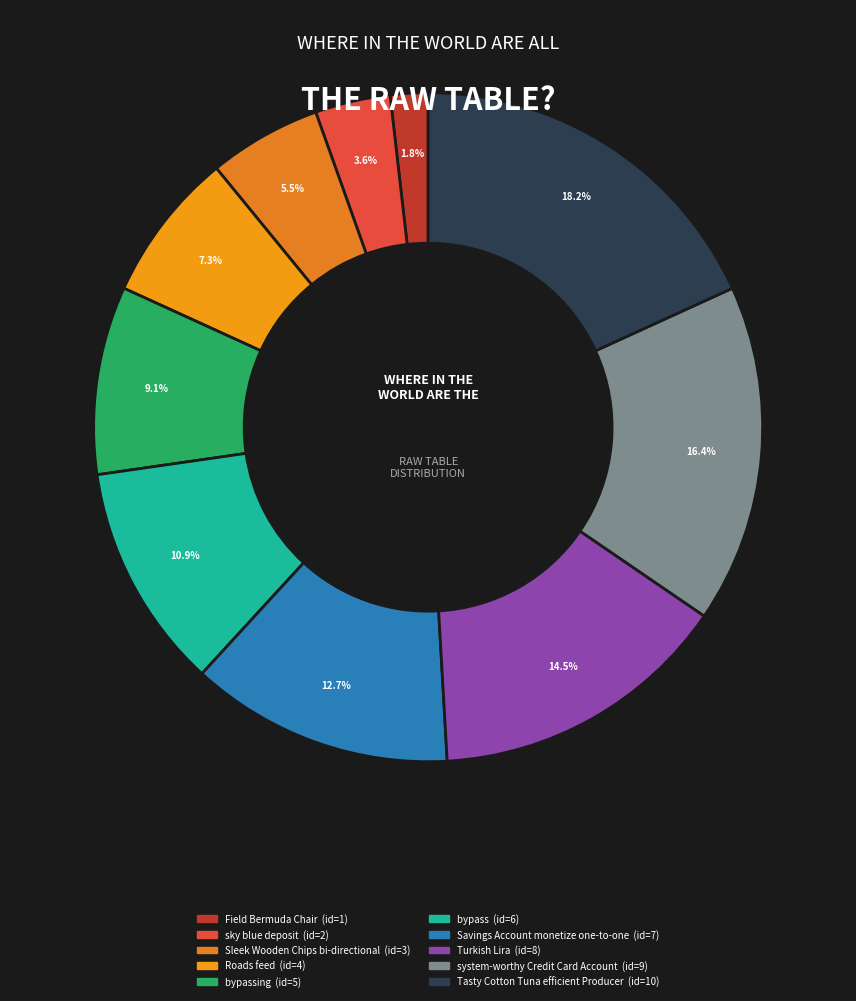

Rank the categories by value from lowest to highest.

Field Bermuda Chair, sky blue deposit, Sleek Wooden Chips bi-directional, Roads feed, bypassing, bypass, Savings Account monetize one-to-one, Turkish Lira, system-worthy Credit Card Account, Tasty Cotton Tuna efficient Producer